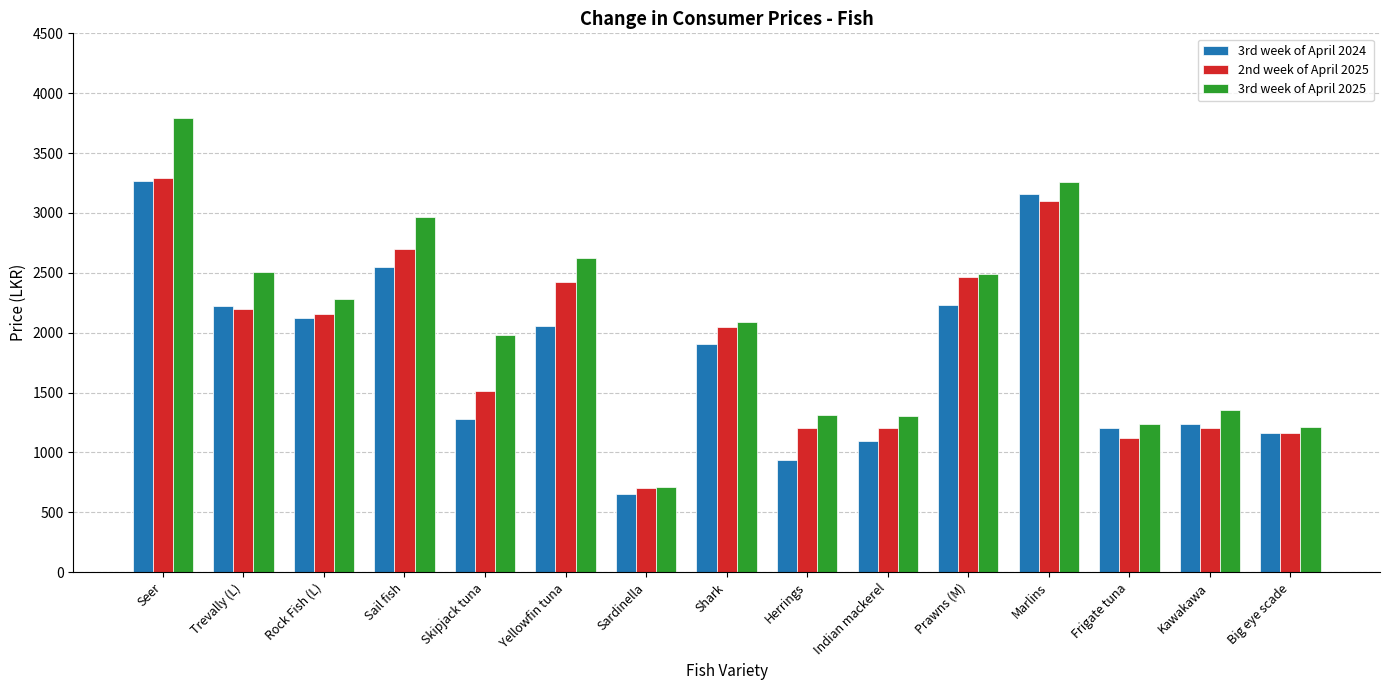

What is the sum of all 2nd week of April 2025 values?

28508.7